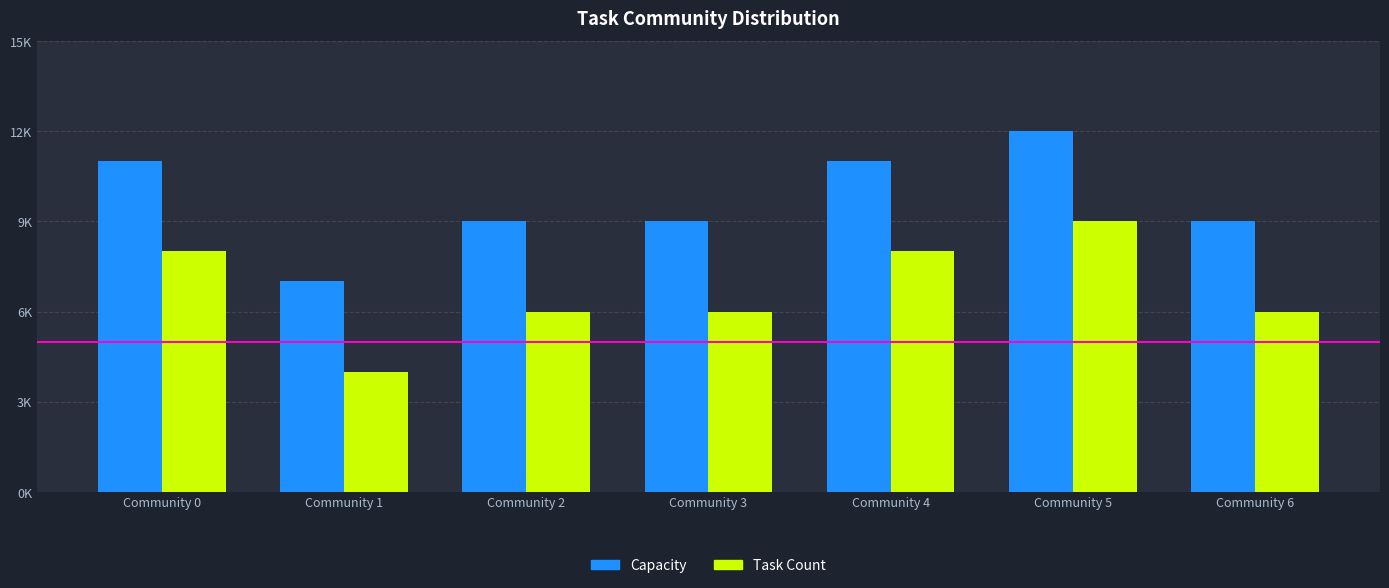

What is the spread (max minus min) of values at Community 5?

3